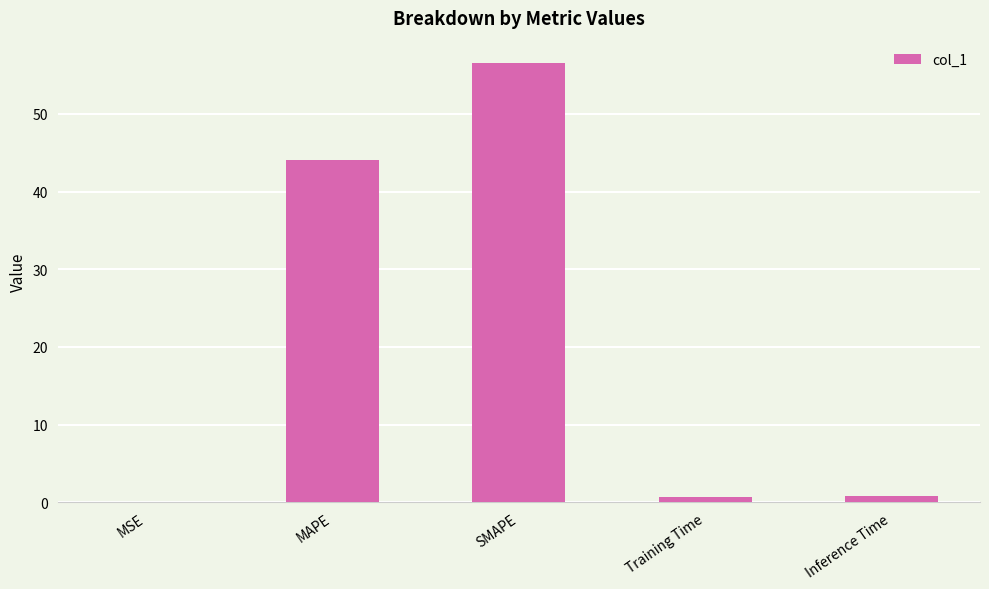

What is the sum of all values?

102.3